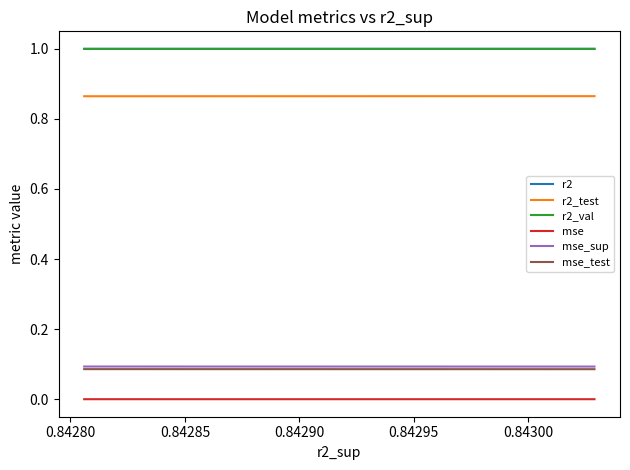

How many mse_sup values are between 0 and 1?

10